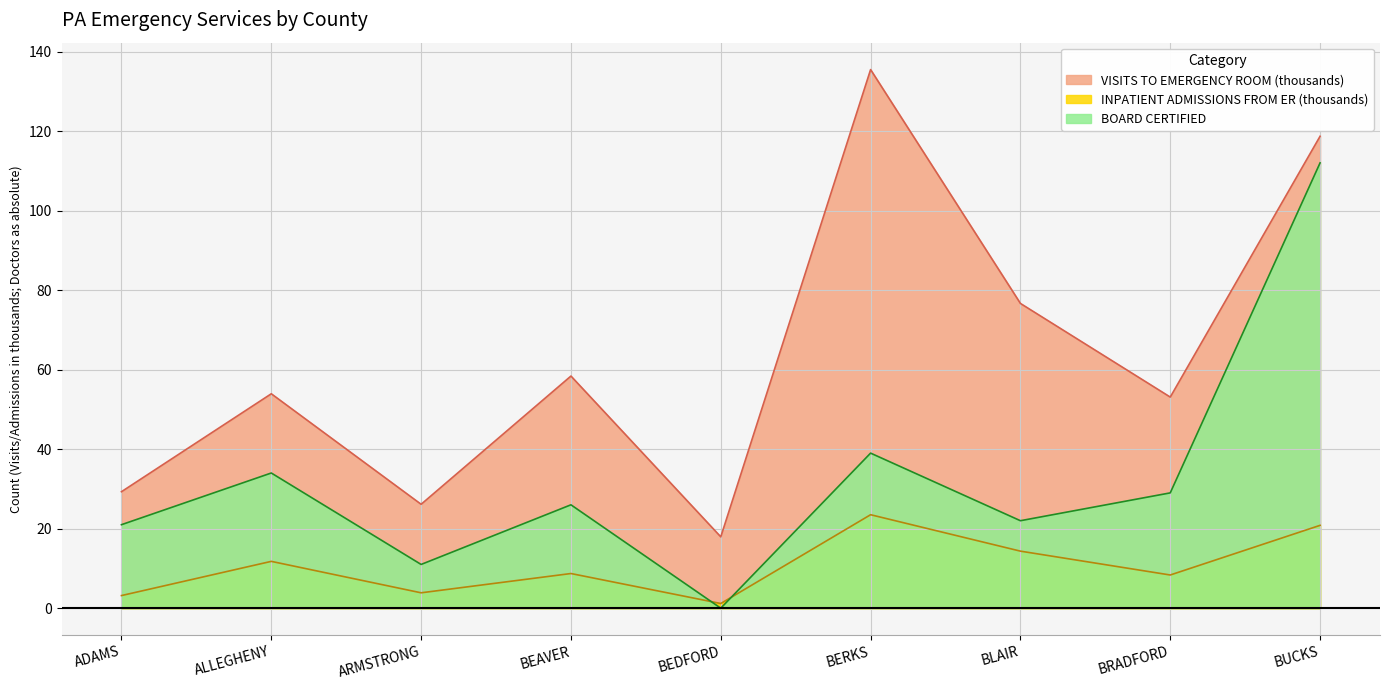

Where does the INPATIENT ADMISSIONS FROM EMERGENCY ROOM series first go above 8?

ALLEGHENY